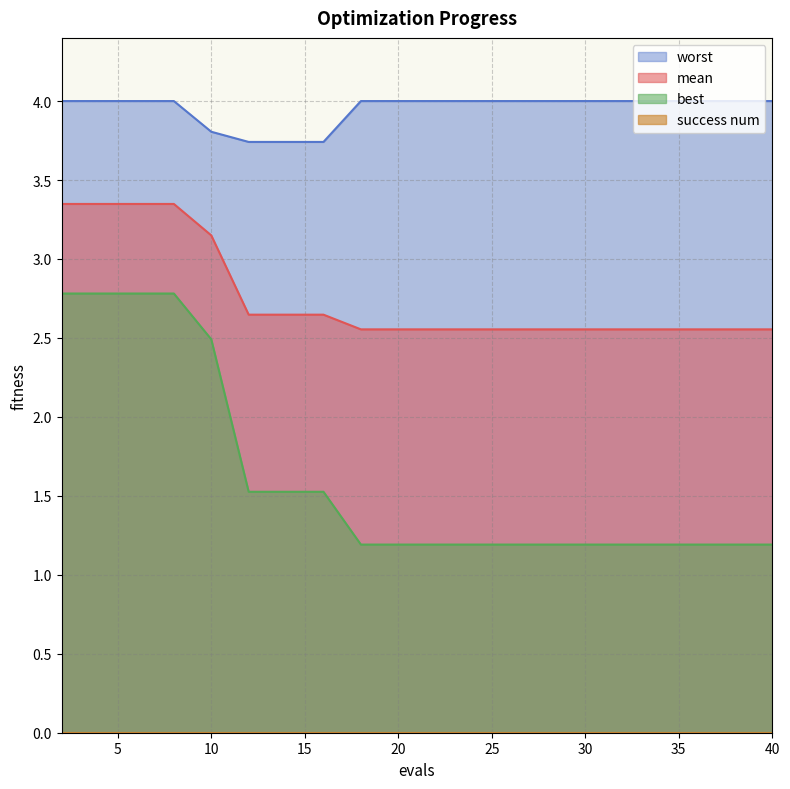

What is the total value across all series at 16?

7.9